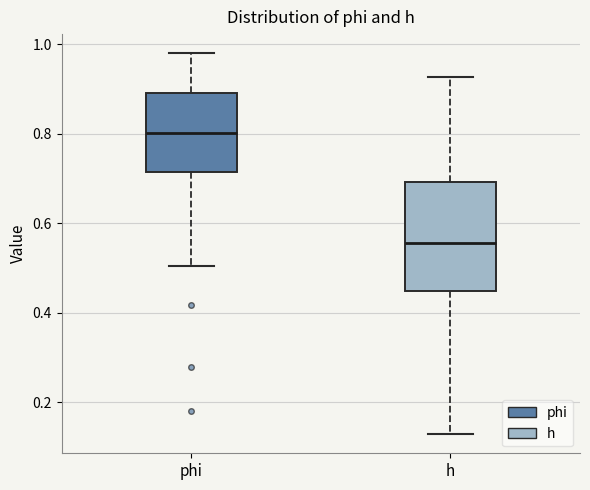

Reading left to right, read every box against the y-axis: the position of its median line, the range the box covers, and the ends of its whiskers. The values are not printed on the chart, so give them approximately, as read against the axis.

phi: median 0.80, box 0.72 to 0.90, whiskers 0.50 to 0.98
h: median 0.56, box 0.44 to 0.70, whiskers 0.12 to 0.92